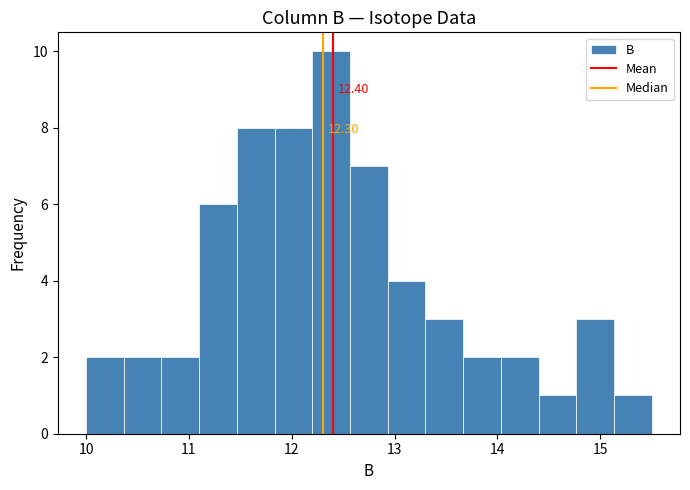

Around what value on the x-axis is the tallest bar? Give the approximate position of its centre, as read against the axis.

12.4